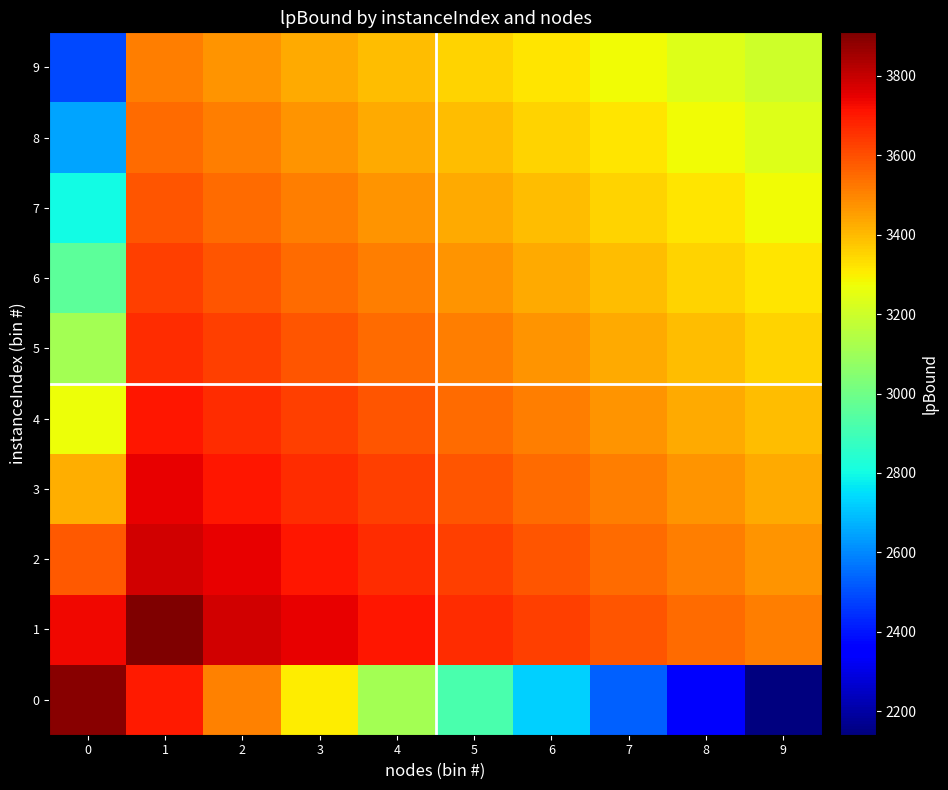

At which category is the sum across all series the highest?

1